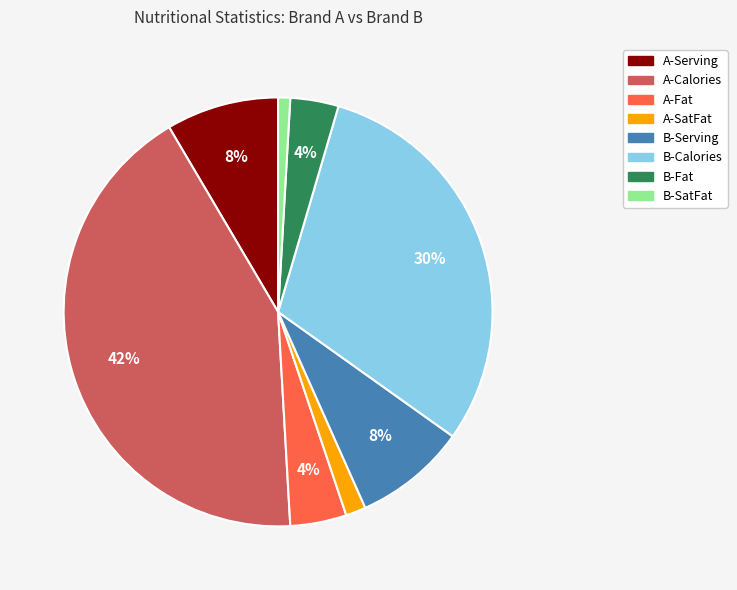

Does any single category account for the majority?

No